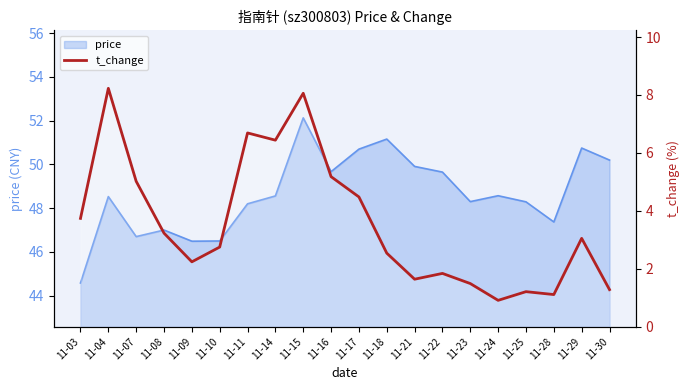

The chart shows a value of 11.0 at 11-04. True or false?

False